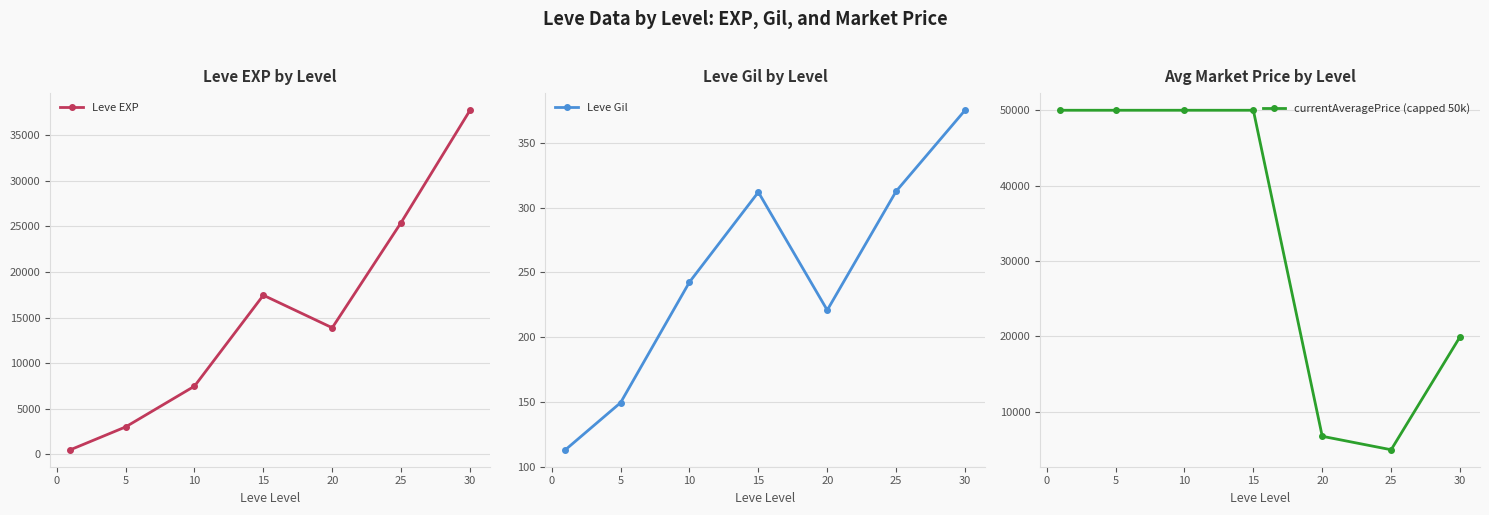

What are all the series names shown in the legend?

Leve EXP, Leve Gil, currentAveragePrice (capped 50k)